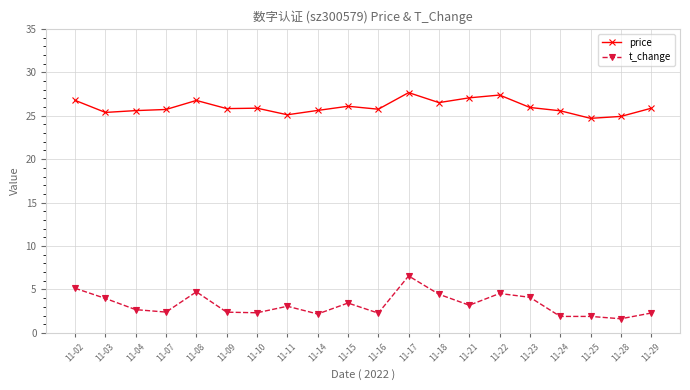

In price, how many points are higher than both neighbors (excluding endpoints)?

5